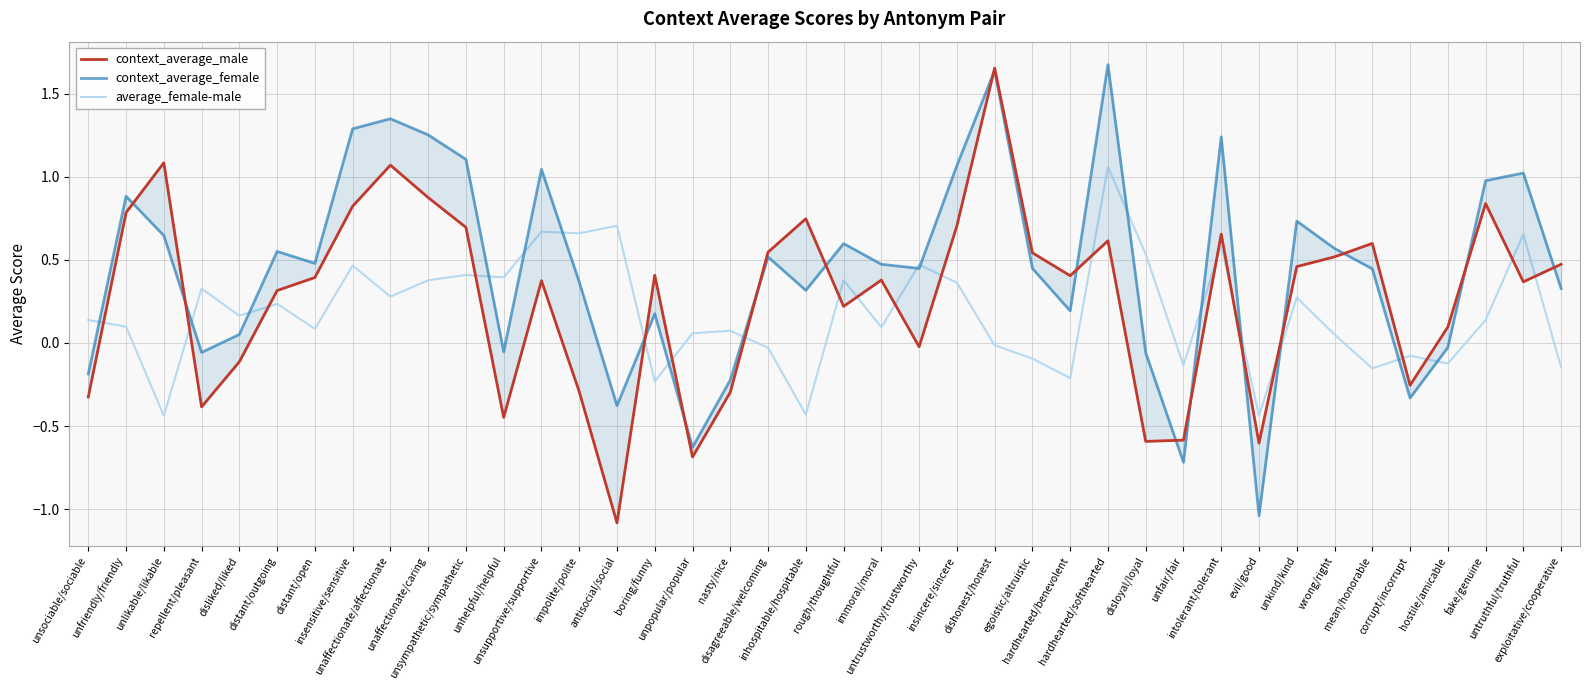

True or false: context_average_female has a value of 1.2 at unfriendly/friendly.

False